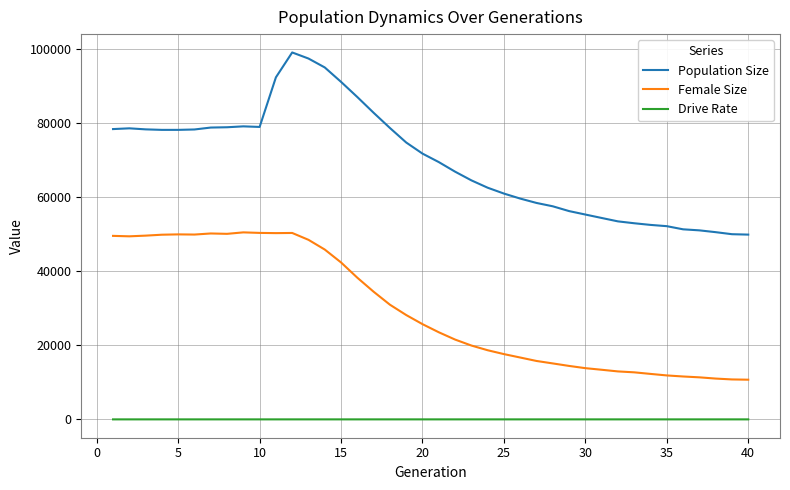

What are all the series names shown in the legend?

Population Size, Female Size, Drive Rate